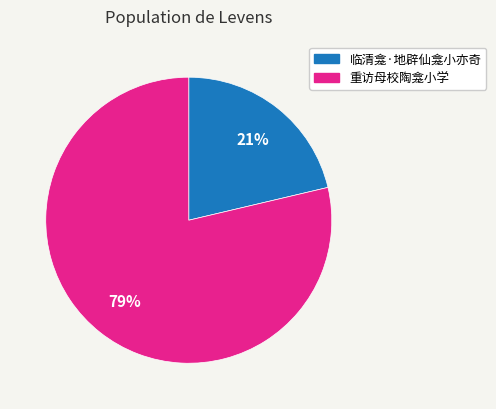

Count the number of slices in the pie.

2